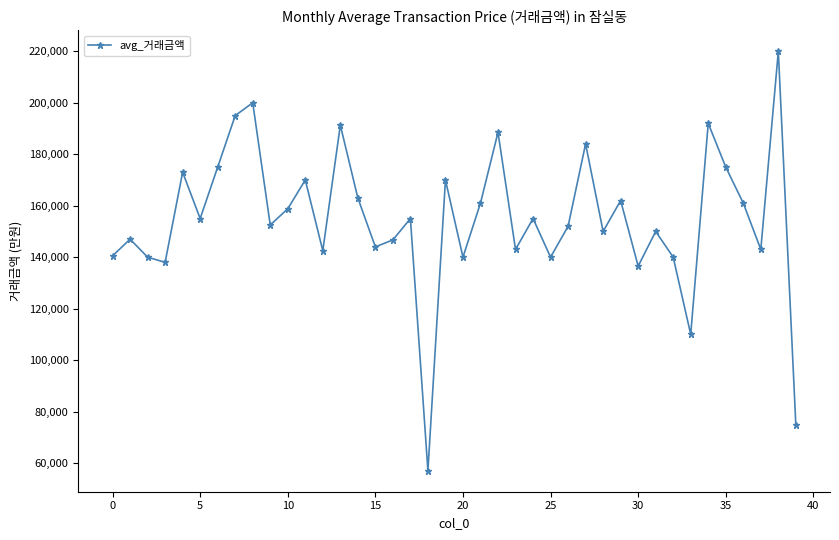

What is the value of the 37th point from the left?

161000